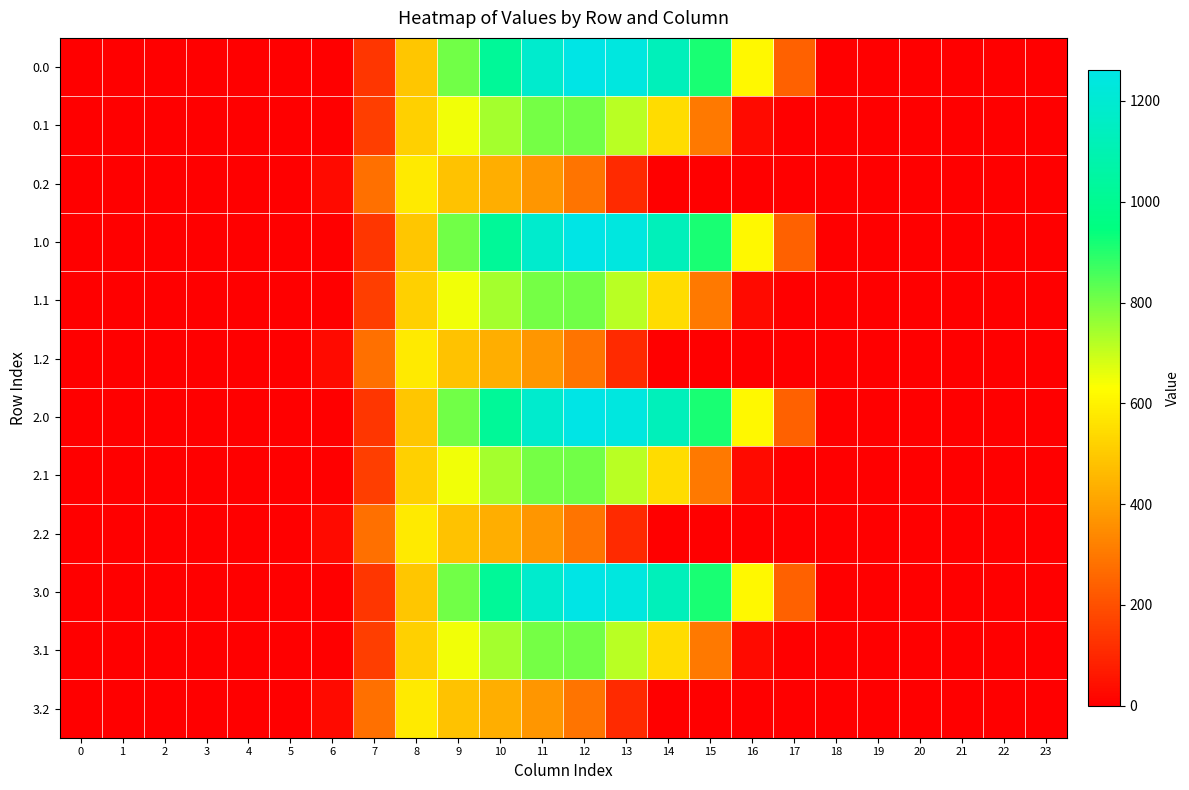

Between 6 and 23, which is larger?

6